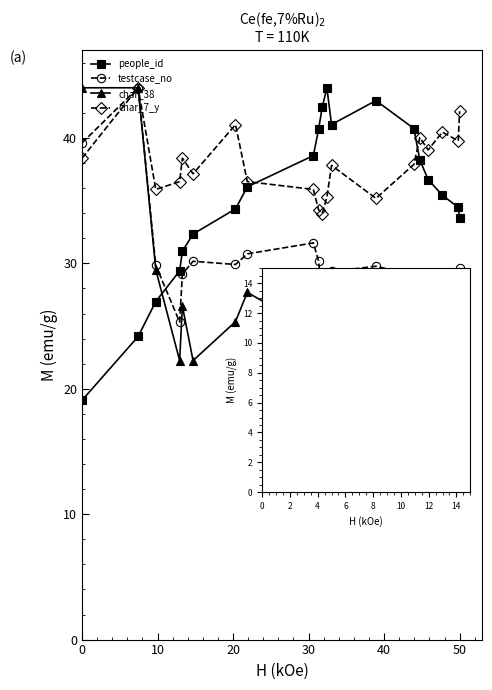

What is the value of the char_38 point at the 18th from the left?

22.2